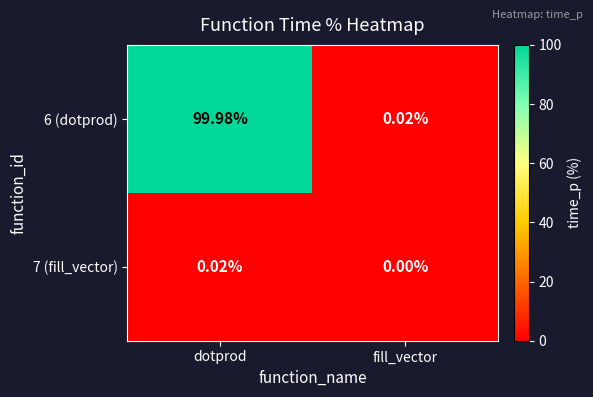

List the labels in order of 6 (dotprod) value, largest first.

dotprod, fill_vector